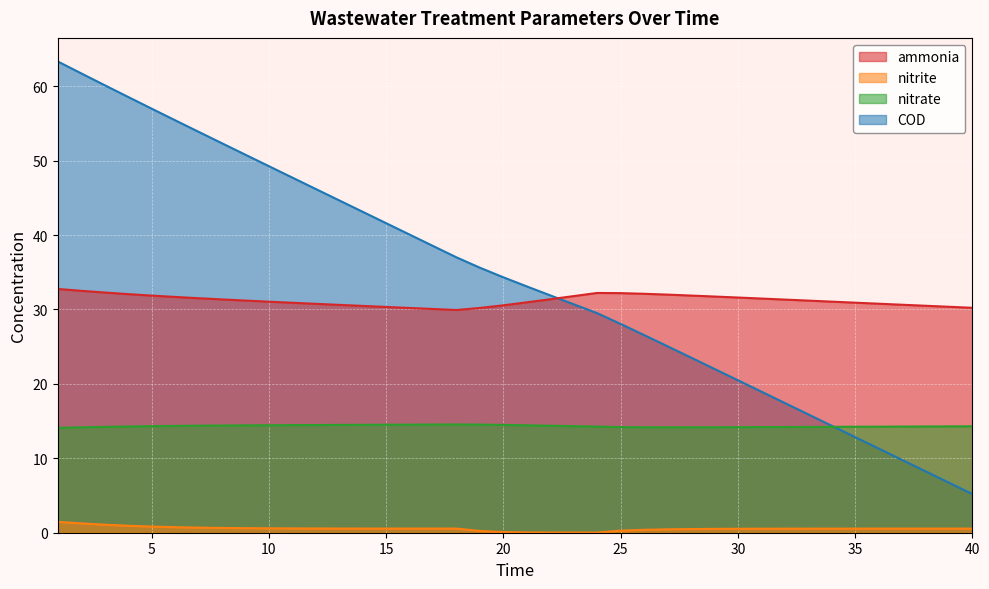

What is the total value across all series at 10?

95.3